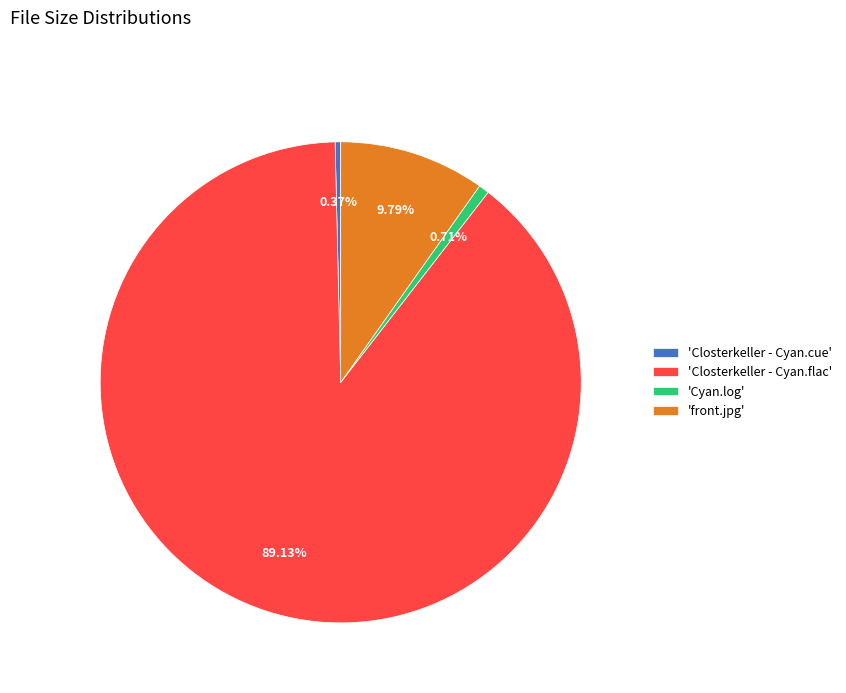

Do 'Cyan.log' and 'front.jpg' together represent more than half of the pie?

No